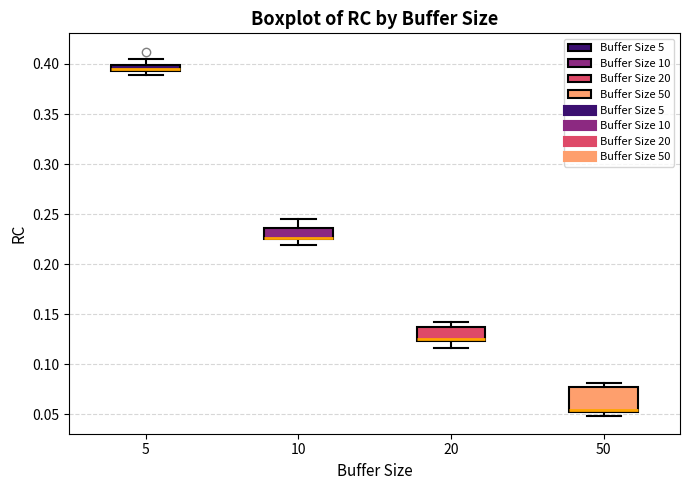

Where is the lower edge of the box at x = 5 on the y-axis? The values are not printed on the chart, so give them approximately, as read against the axis.

0.395